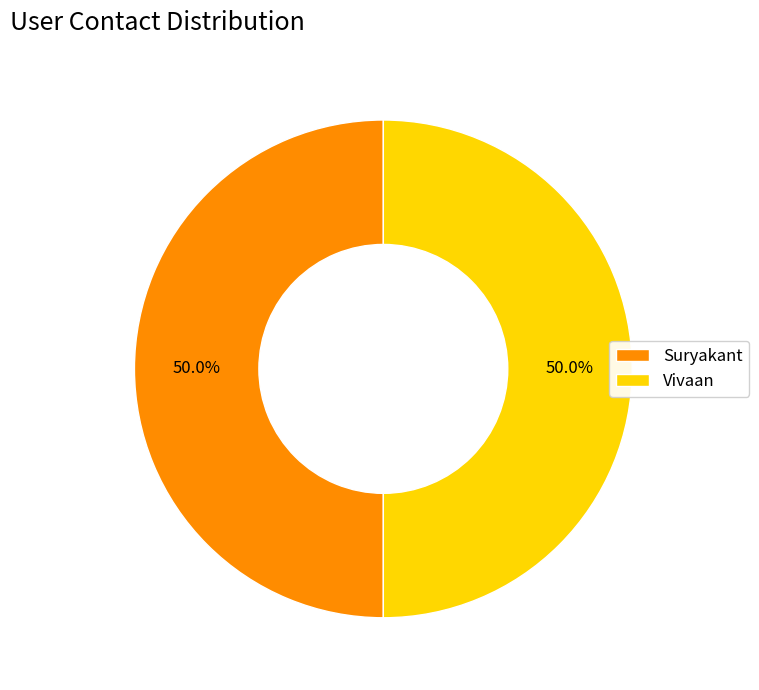

Approximately how many times larger is the value at Vivaan compared to Suryakant?

1.0